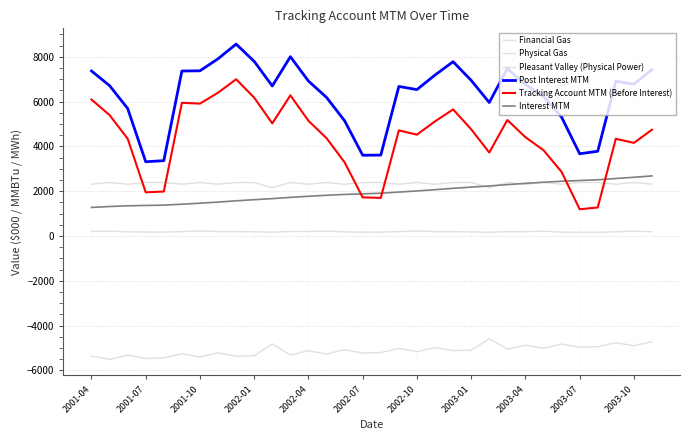

How many lines are shown in the chart?

6